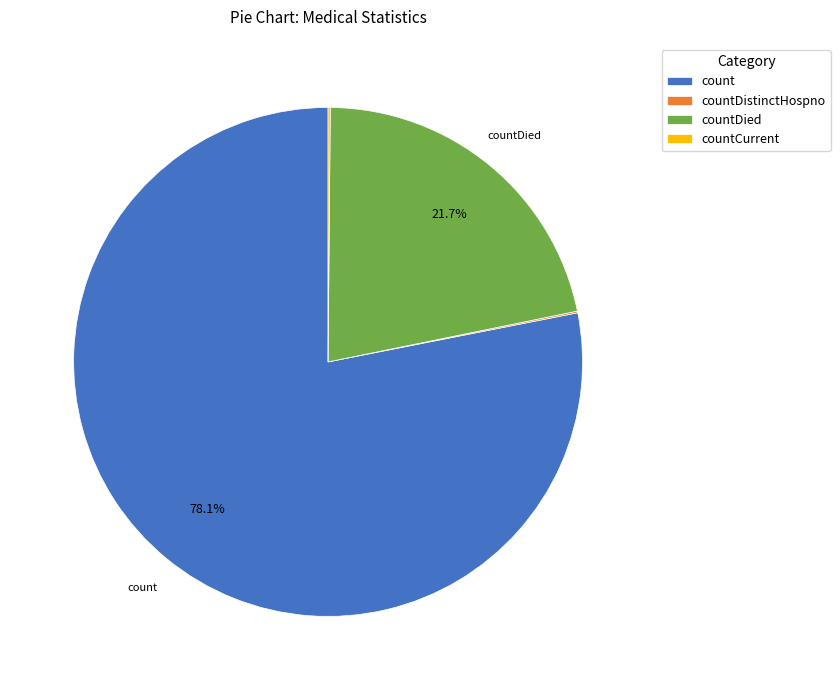

To the nearest percent, what is the average slice percentage?

25%